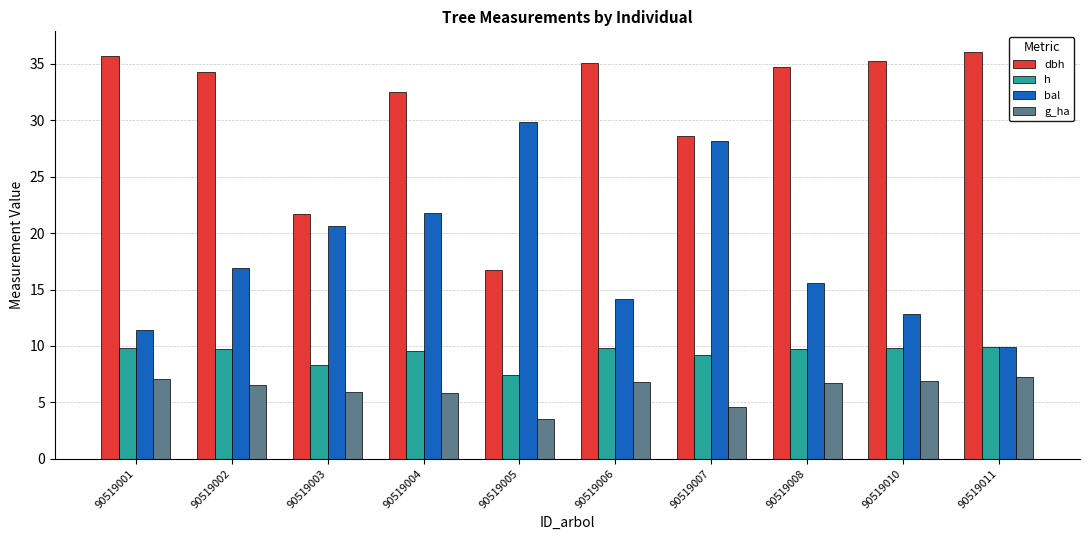

What is the minimum value shown in the chart?

3.5